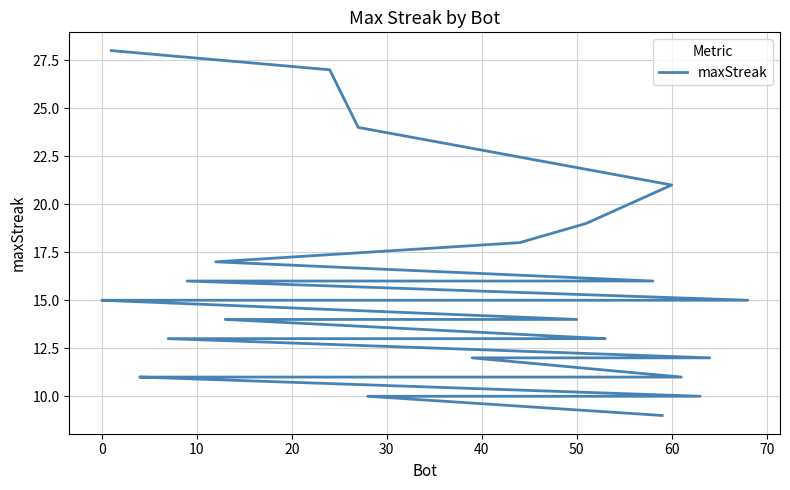

What is the greatest value displayed?

28